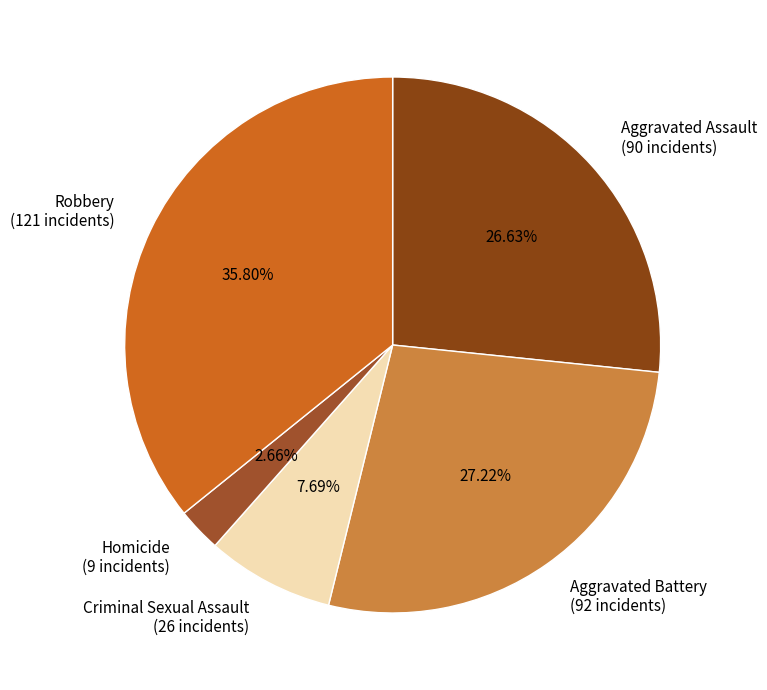

Which has a higher value, Criminal Sexual Assault or Aggravated Assault?

Aggravated Assault